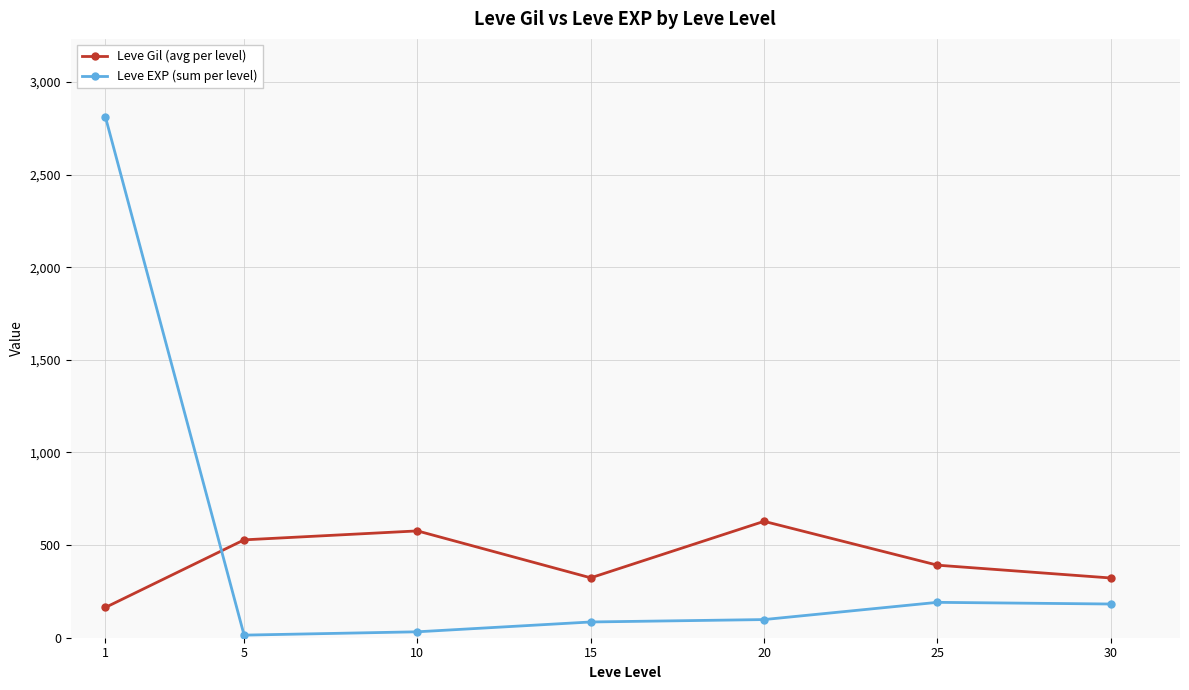

How many distinct data groups are displayed?

2